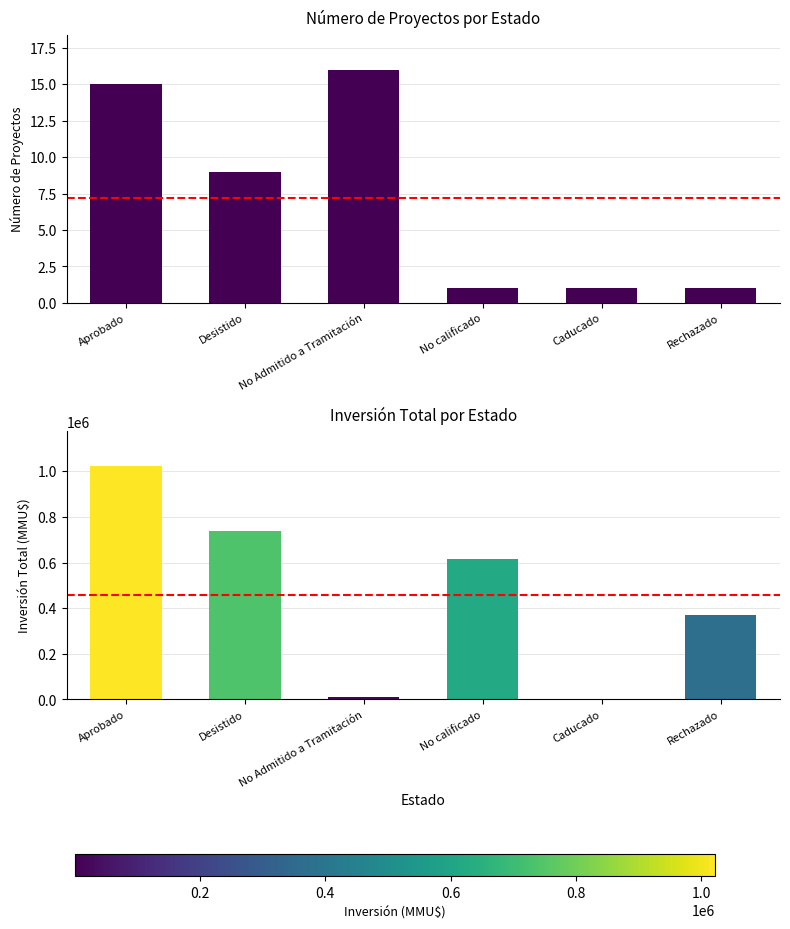

What is the label of the 4th bar from the right?

No Admitido a Tramitación